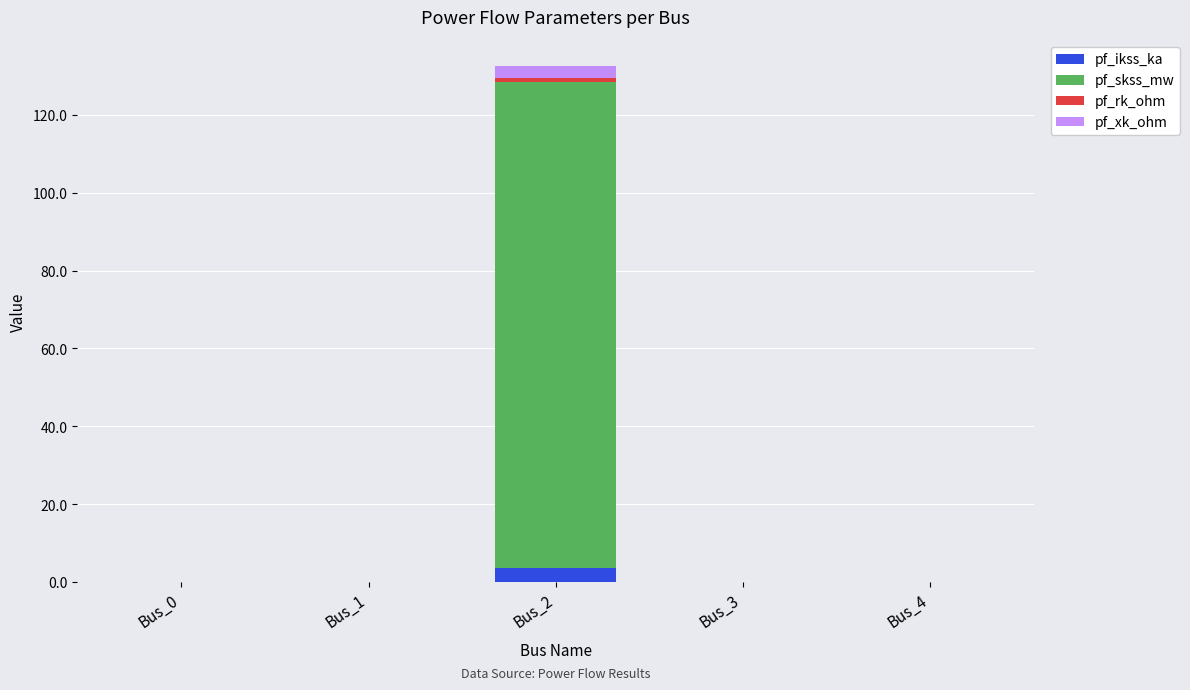

At which category is the sum across all series the highest?

Bus_2